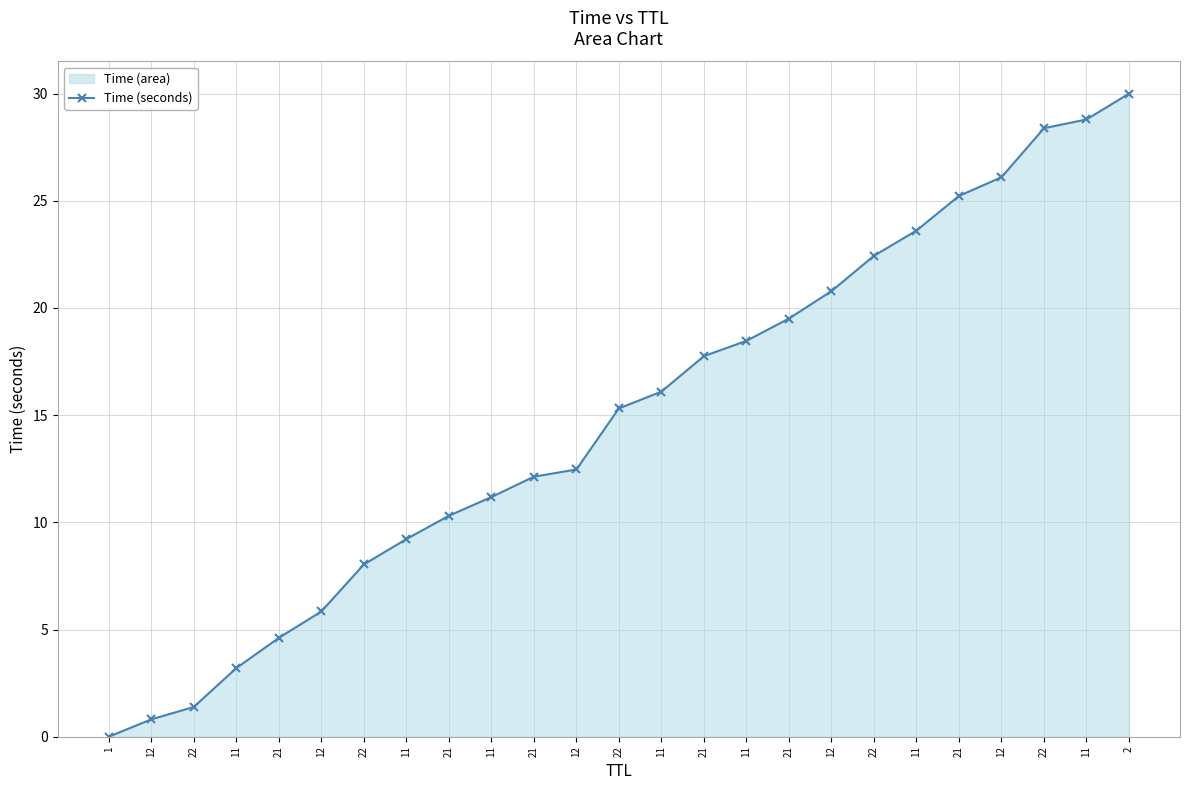

Reading right to left, list all the values displayed in this chart.

2=30.0	11=28.8	22=28.4	12=26.1	21=25.2	11=23.6	22=22.4	12=20.8	21=19.5	11=18.5	21=17.8	11=16.1	22=15.3	12=12.5	21=12.1	11=11.2	21=10.3	11=9.2	22=8.0	12=5.8	21=4.6	11=3.2	22=1.4	12=0.8	1=0.0